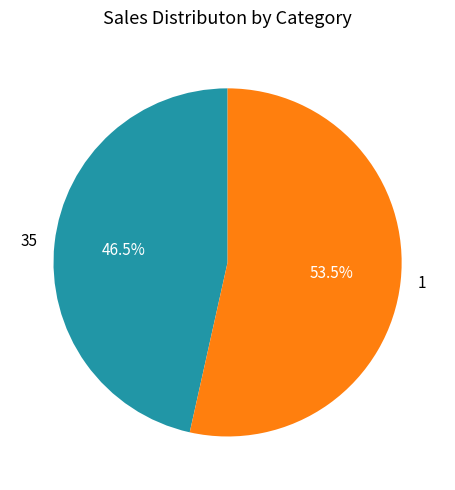

Is there a majority slice in this chart?

Yes